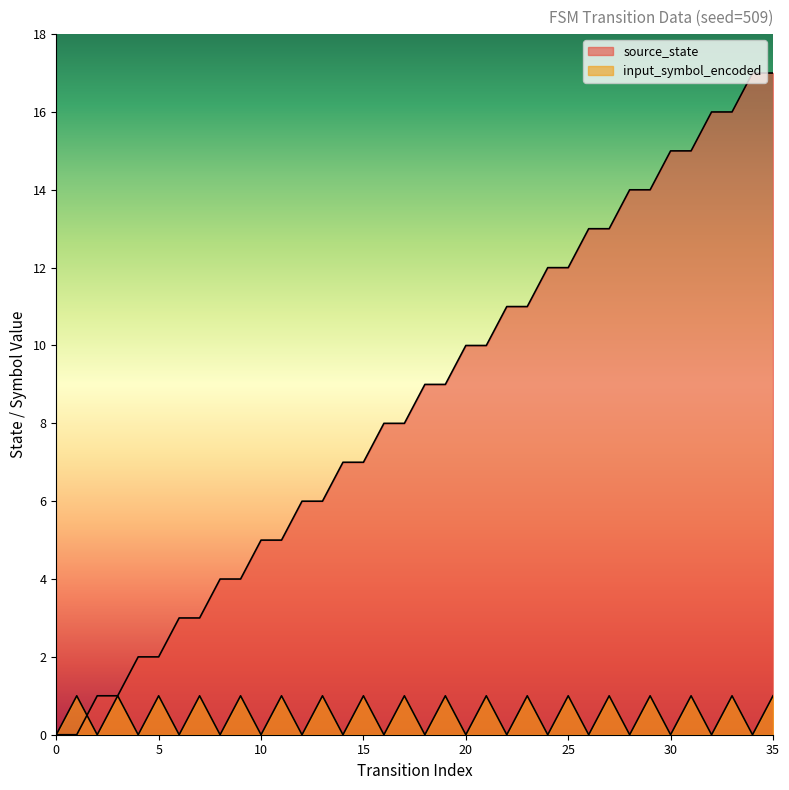

The input_symbol_encoded series shows 1 at 19. True or false?

True